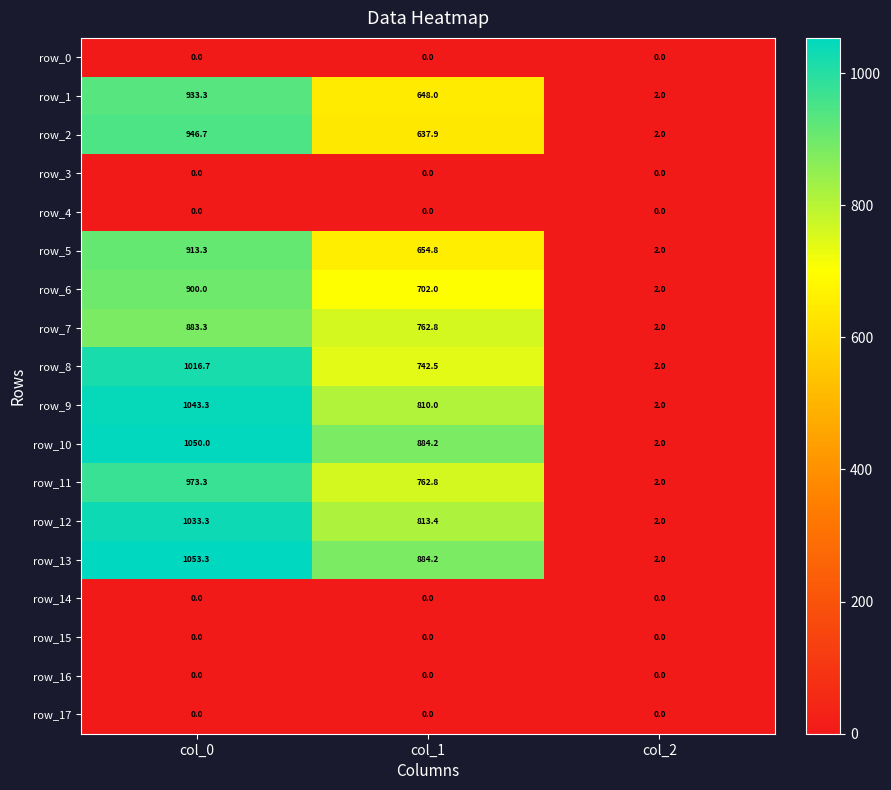

Rank the categories by row_5 value from highest to lowest.

col_0, col_1, col_2